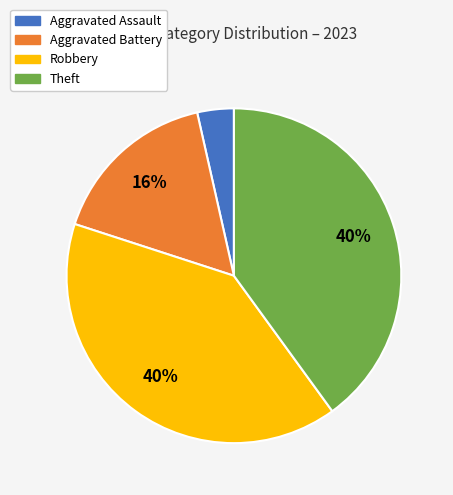

The Aggravated Battery slice represents 16% of the pie. True or false?

True